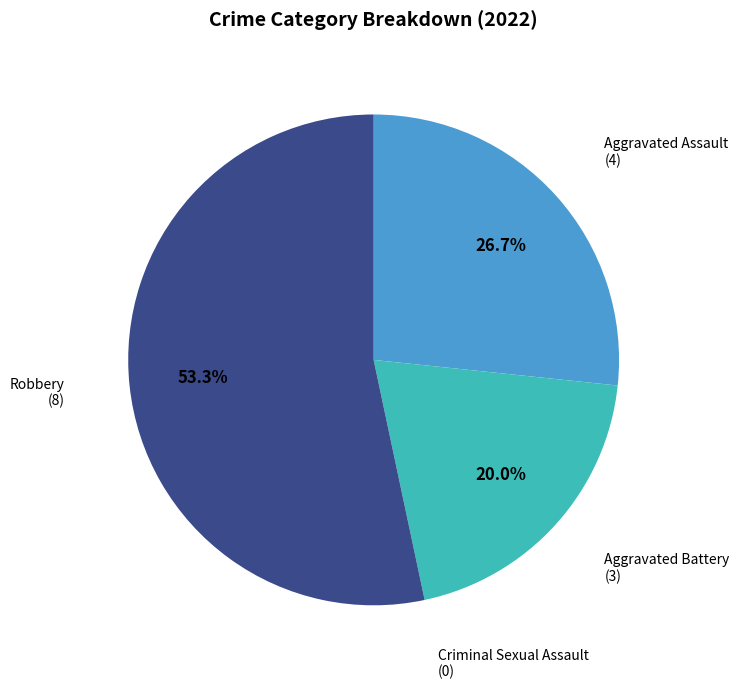

What is the ratio of the value at Robbery to the value at Aggravated Battery?

2.7